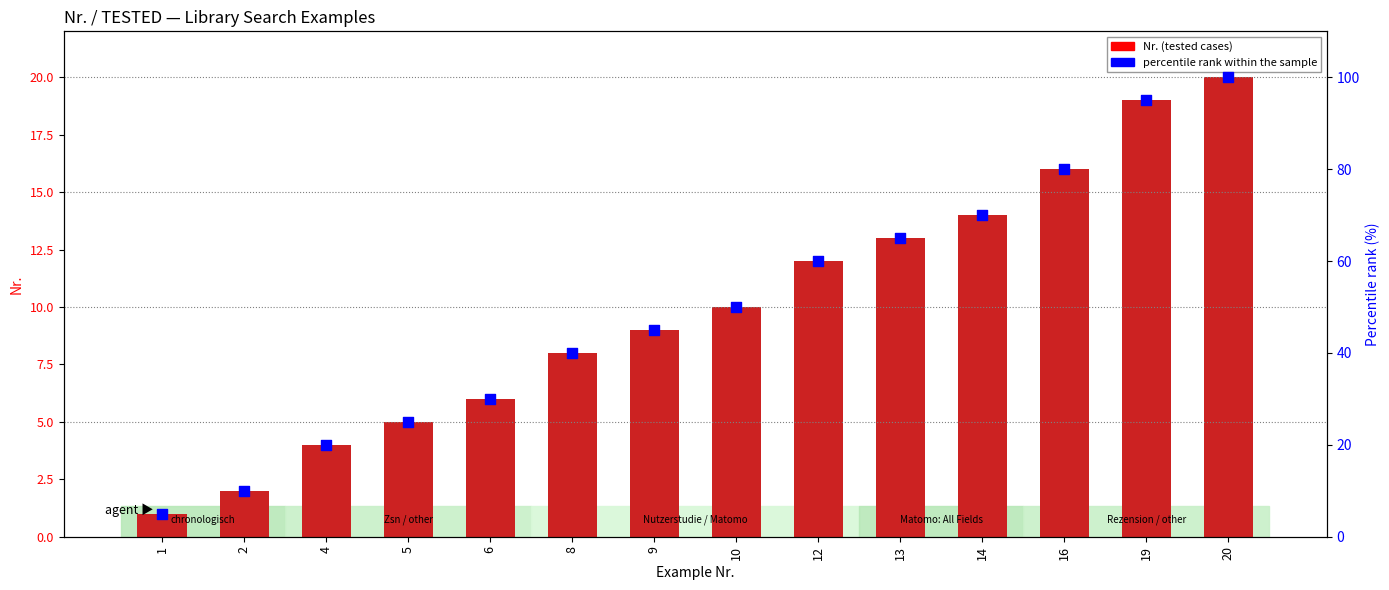

Is the value of Percentile rank within sample at 12 greater than the value of Nr. (tested cases) at 14?

Yes